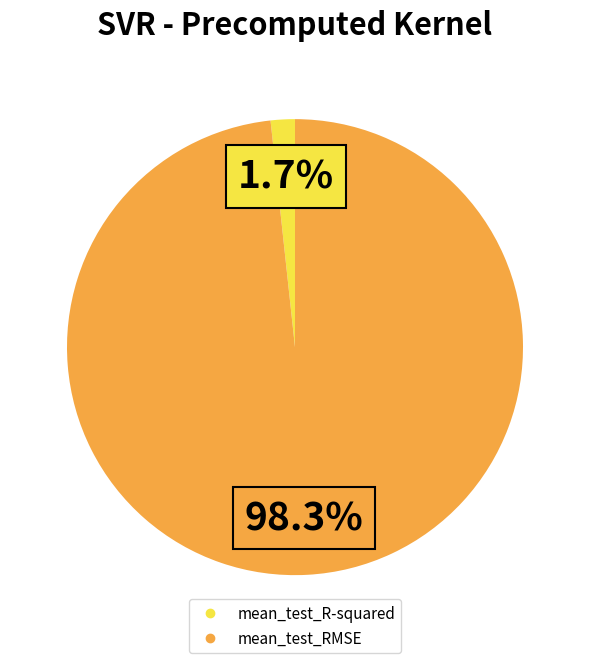

Is it true that mean_test_RMSE is 98% of the pie?

True